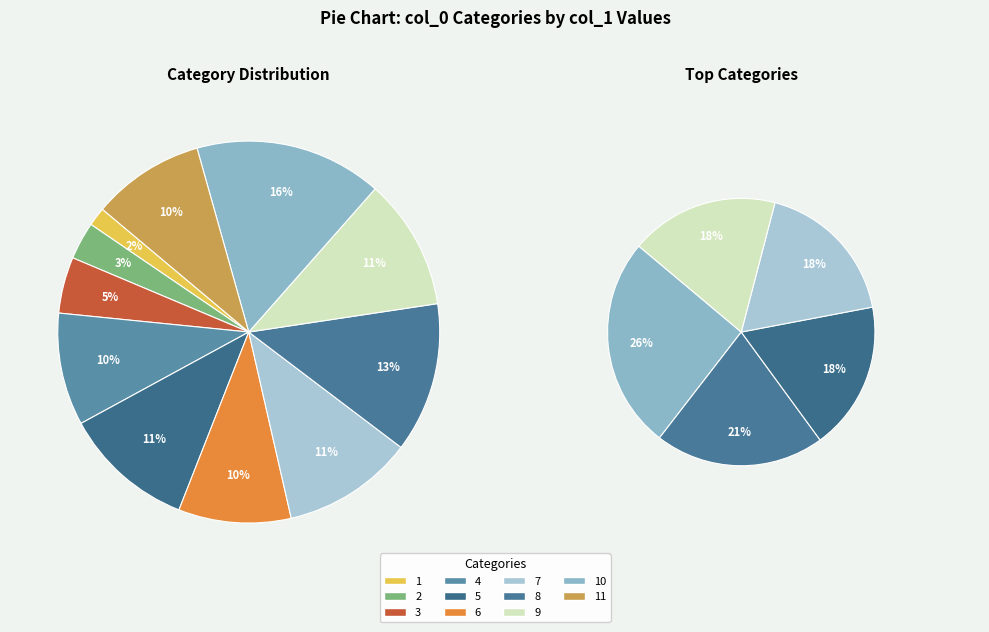

To the nearest percent, what is the difference between the largest and smallest slice percentages?

14%